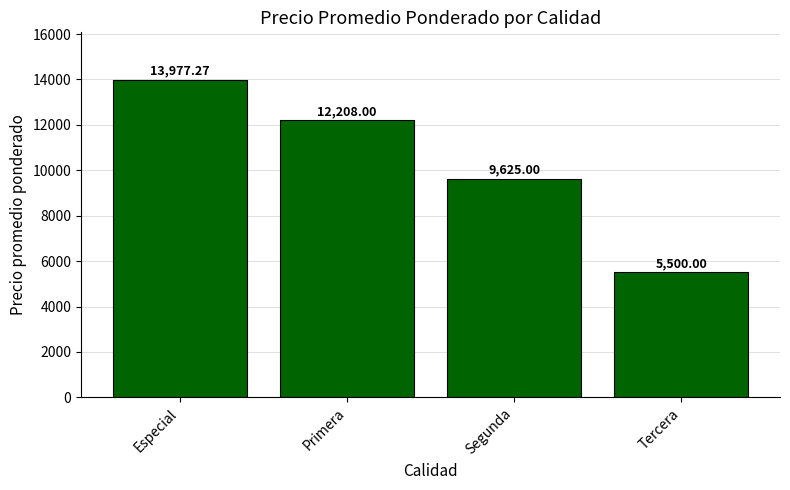

What is the difference between the maximum and minimum values?

8477.3